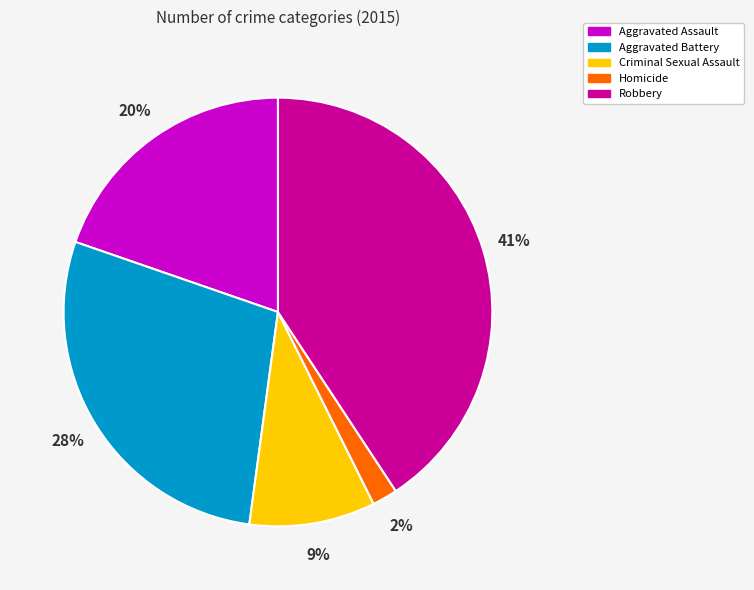

Combined, do Homicide and Criminal Sexual Assault account for over 50%?

No